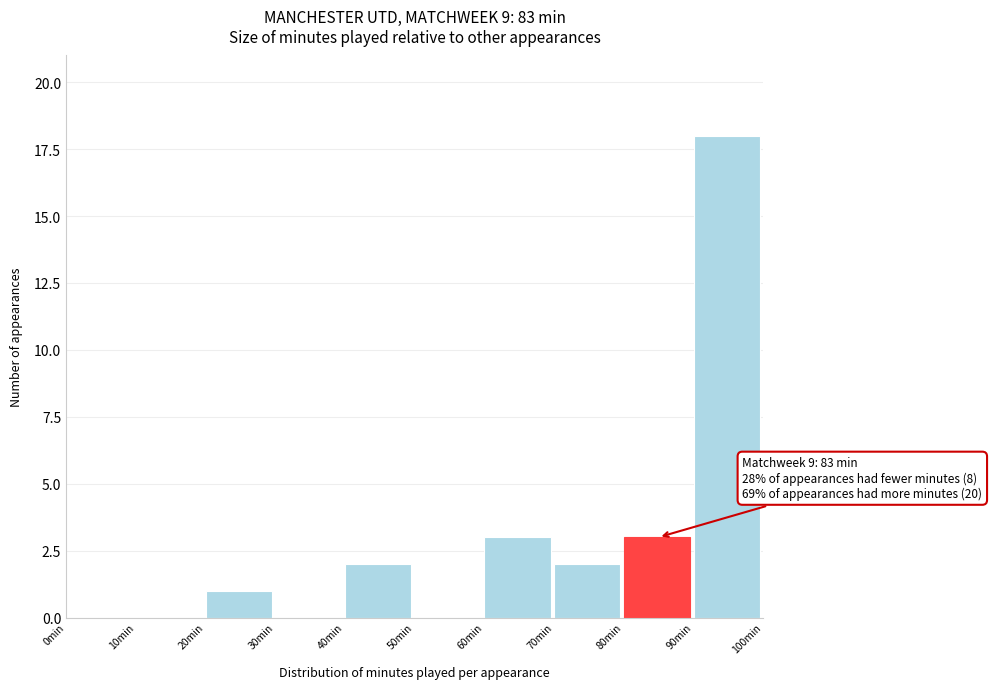

Which range on the x-axis has the tallest bar?

90 to 100